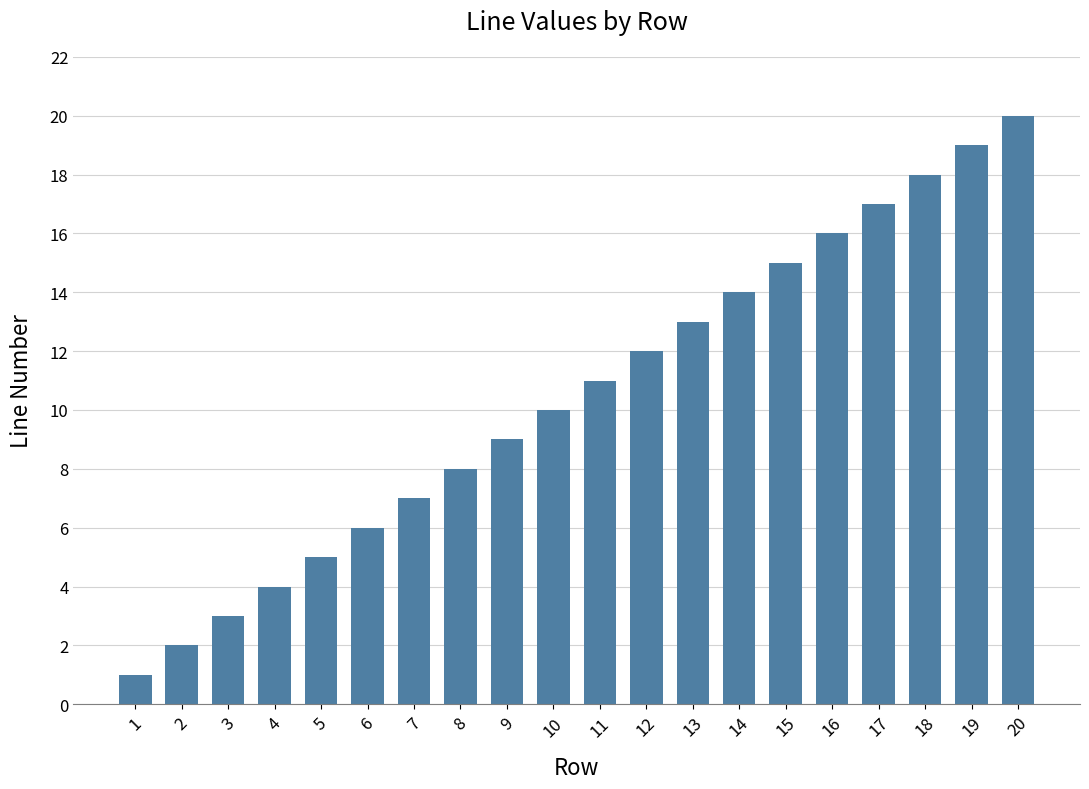

What is the difference between the values at 15 and 14?

1